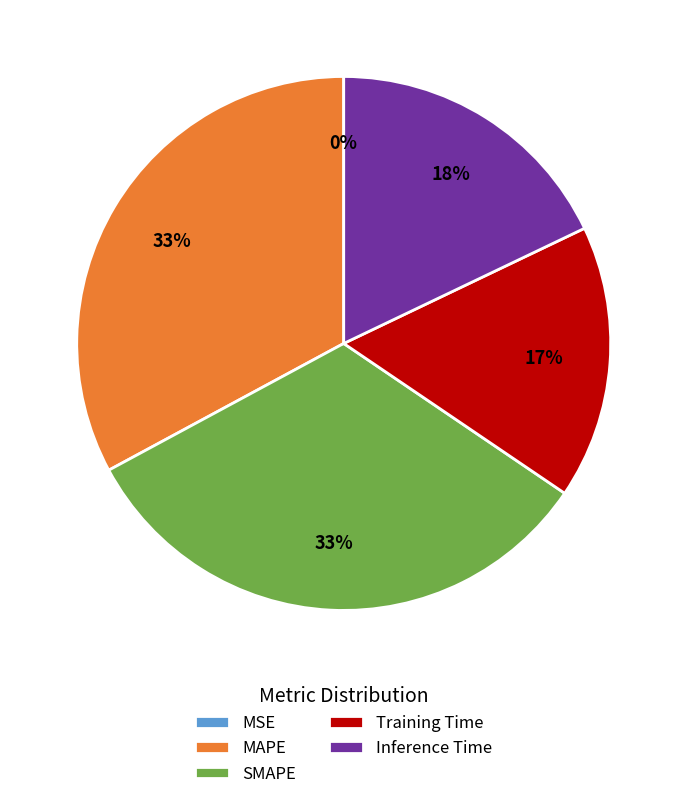

To the nearest percent, what is the difference between the largest and smallest slice percentages?

33%